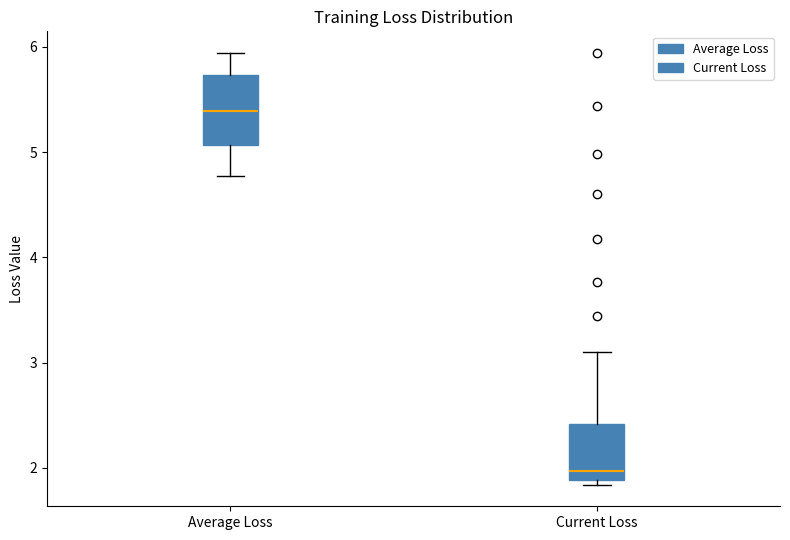

Which box has the lowest median line?

Current Loss